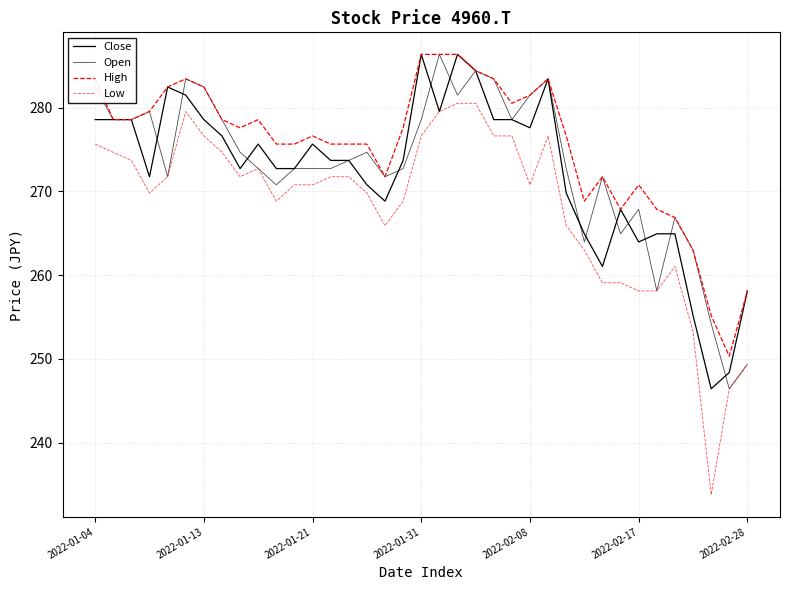

Where is High nearest to the value 268?

31